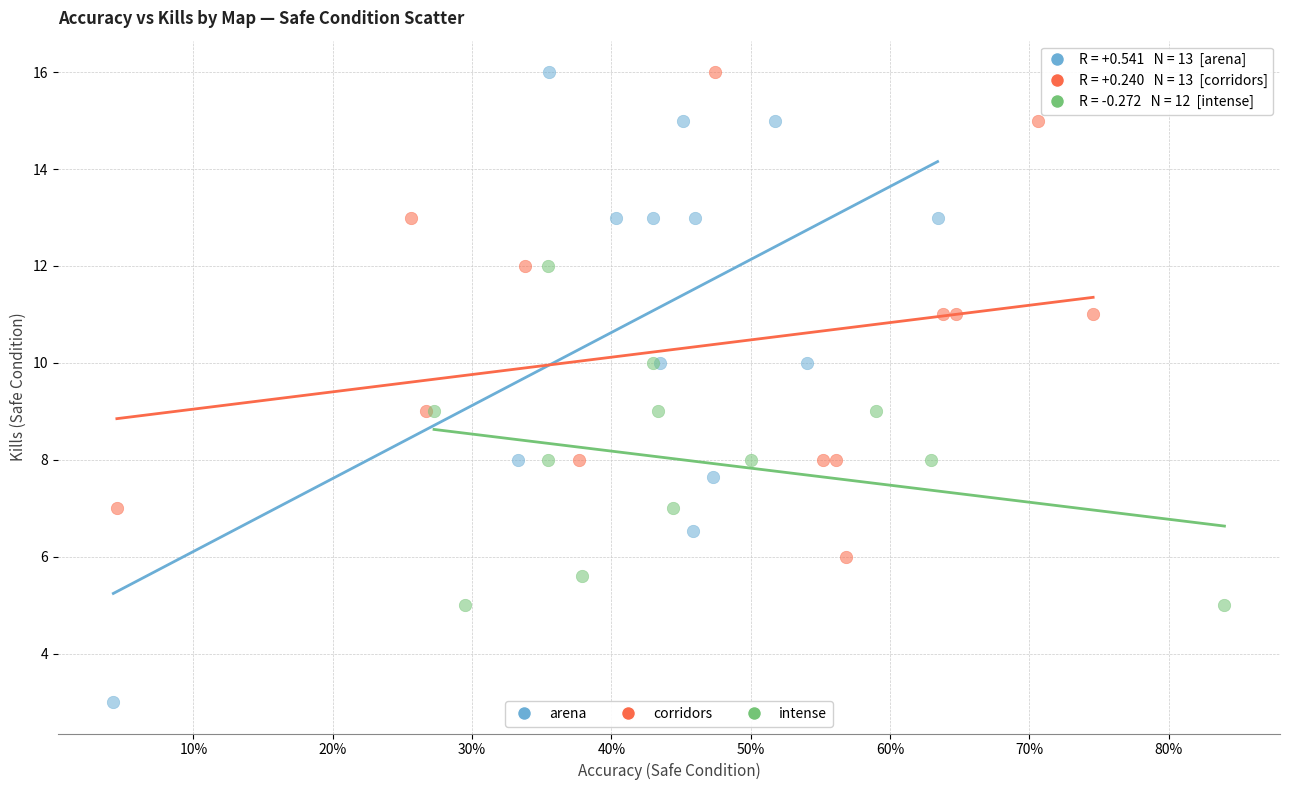

Which series contains the lowest Y value?

arena